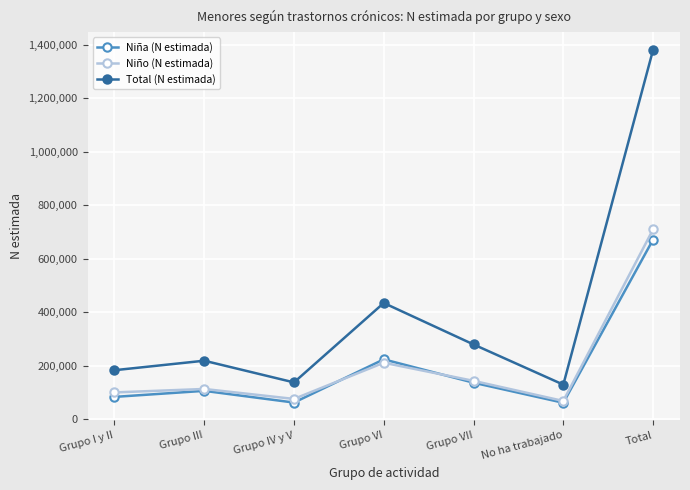

How many interior local valleys does the Total (N estimada) series have?

2